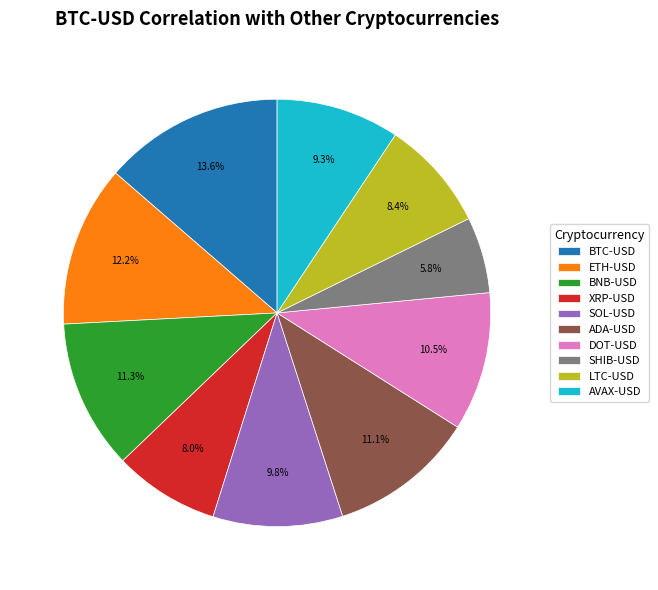

What is the largest slice in the pie chart?

BTC-USD